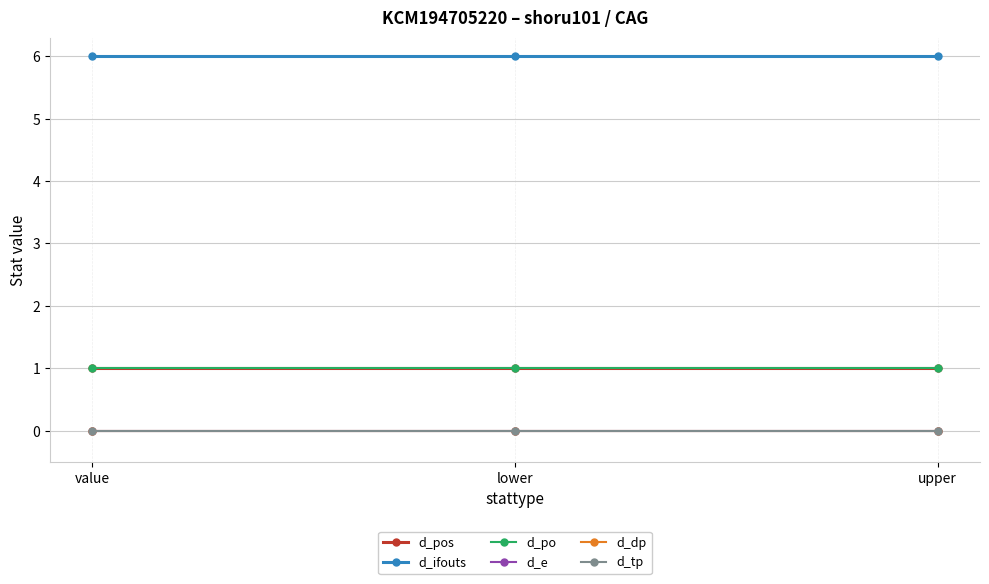

At which label does d_ifouts reach its minimum?

value